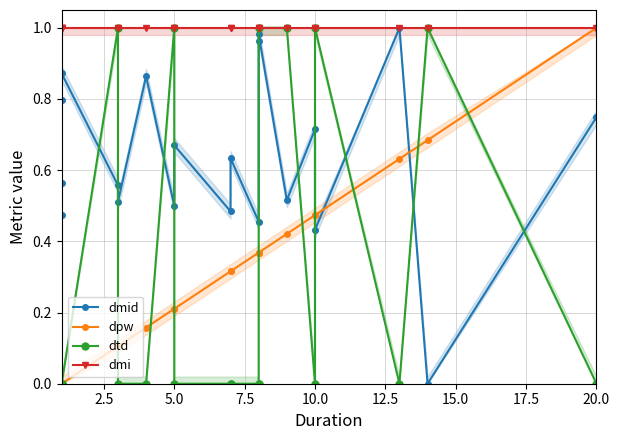

List the series in order of their peak value, highest first.

dmid, dpw, dtd, dmi